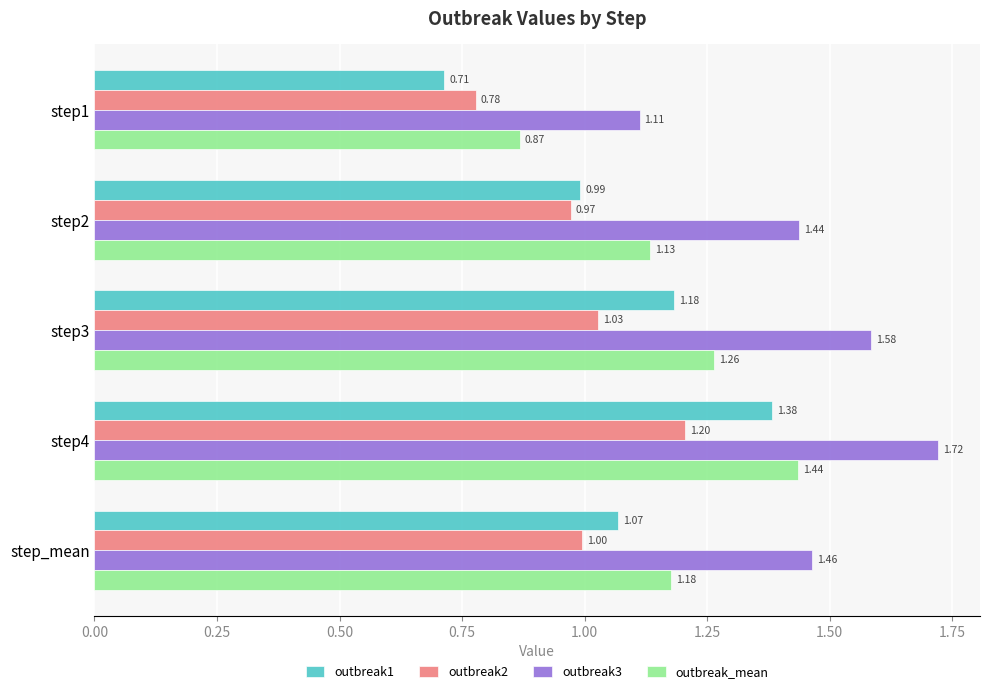

Rank the series by their maximum value, from lowest to highest.

outbreak2, outbreak1, outbreak_mean, outbreak3